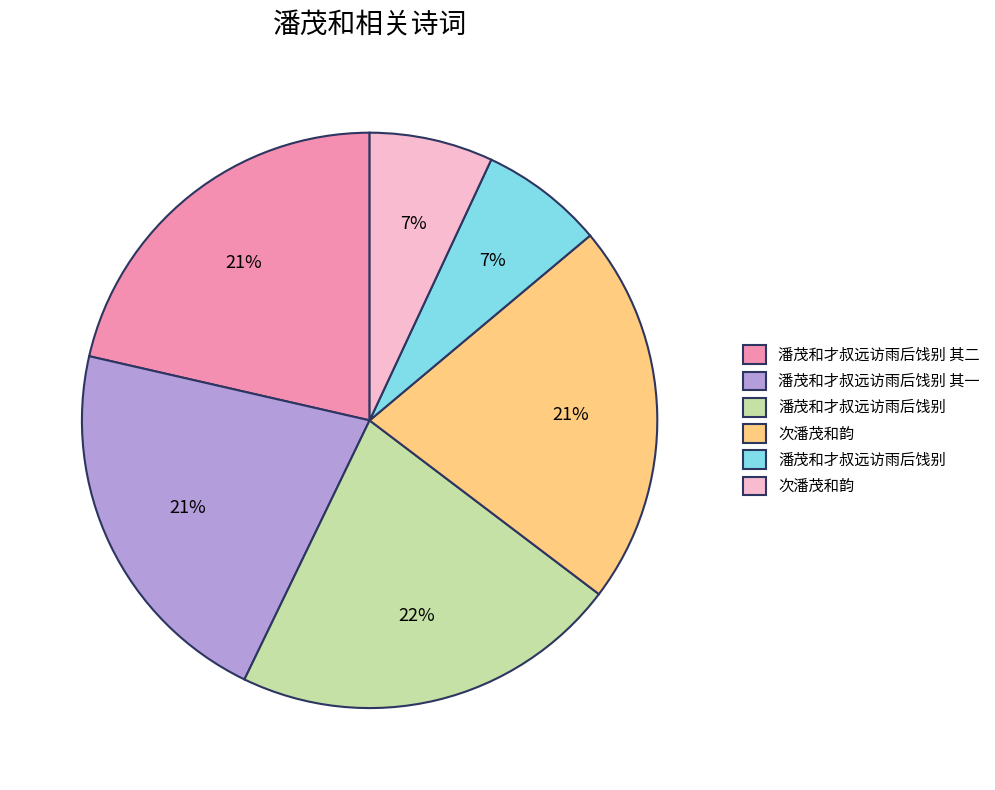

To the nearest percent, what is the difference between the largest and smallest slice percentages?

15%